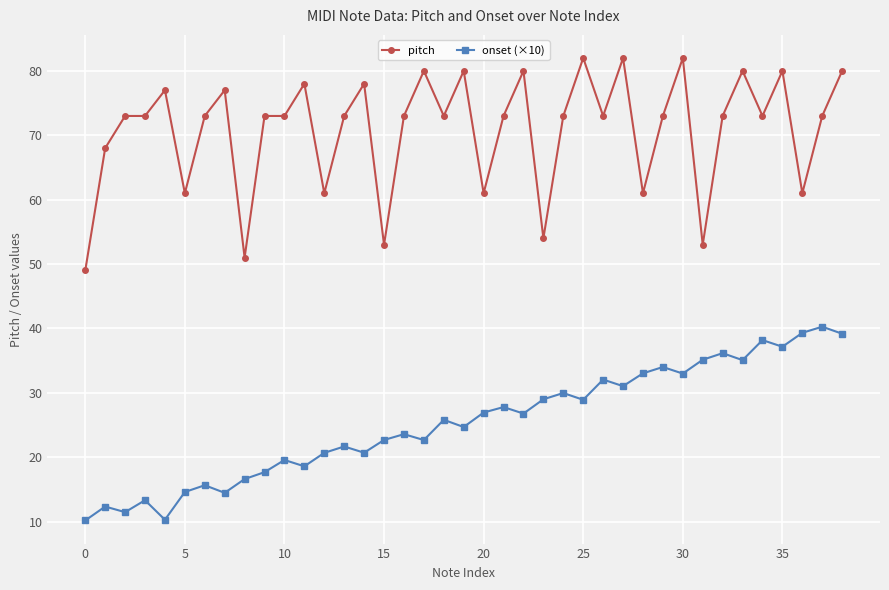

List the series in order of their overall mean, lowest first.

onset (×10), pitch